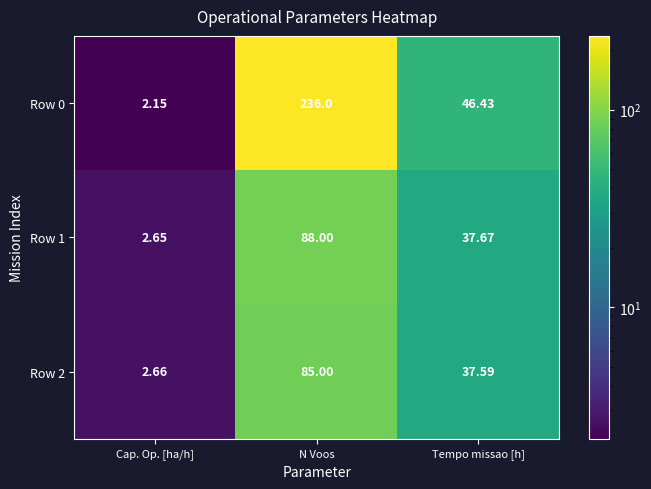

Which category has the lowest value in the Row 1 series?

Cap. Op. [ha/h]